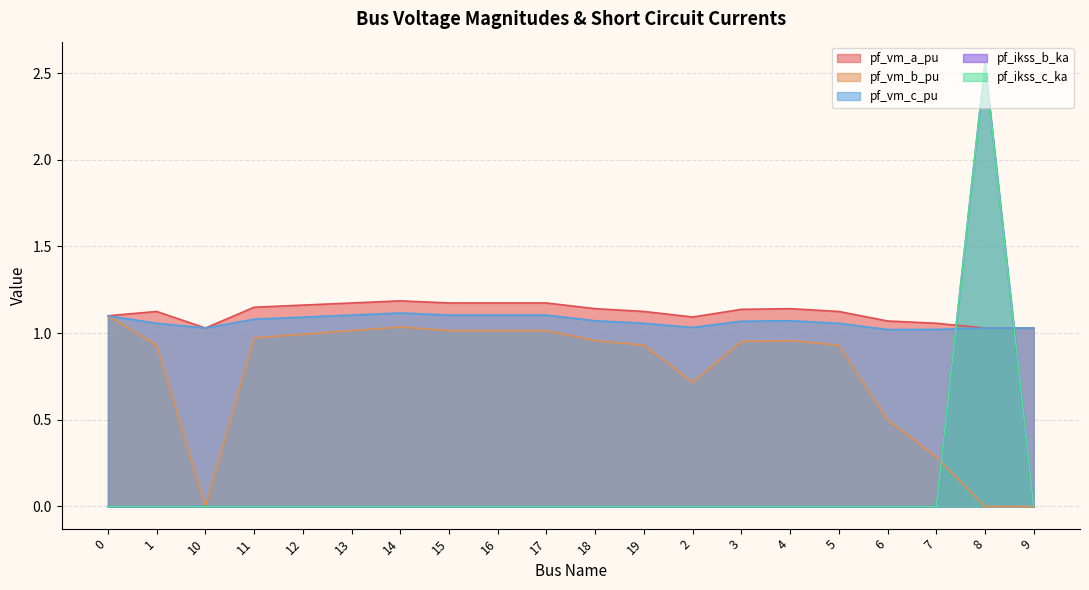

Is it true that pf_ikss_b_ka equals 1.7 at 10?

False